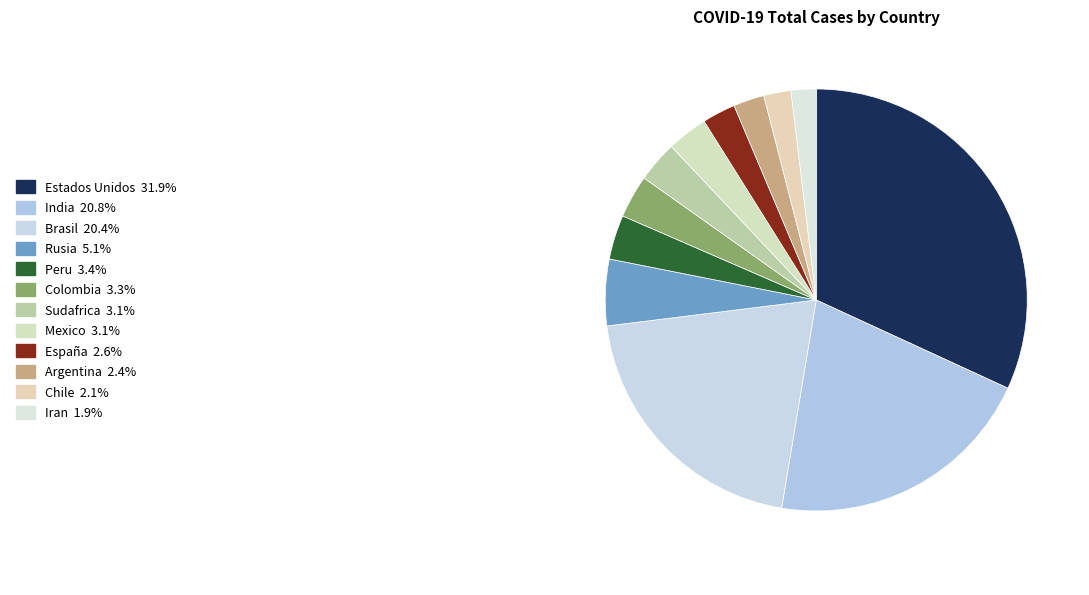

Which slice is the largest?

Estados Unidos